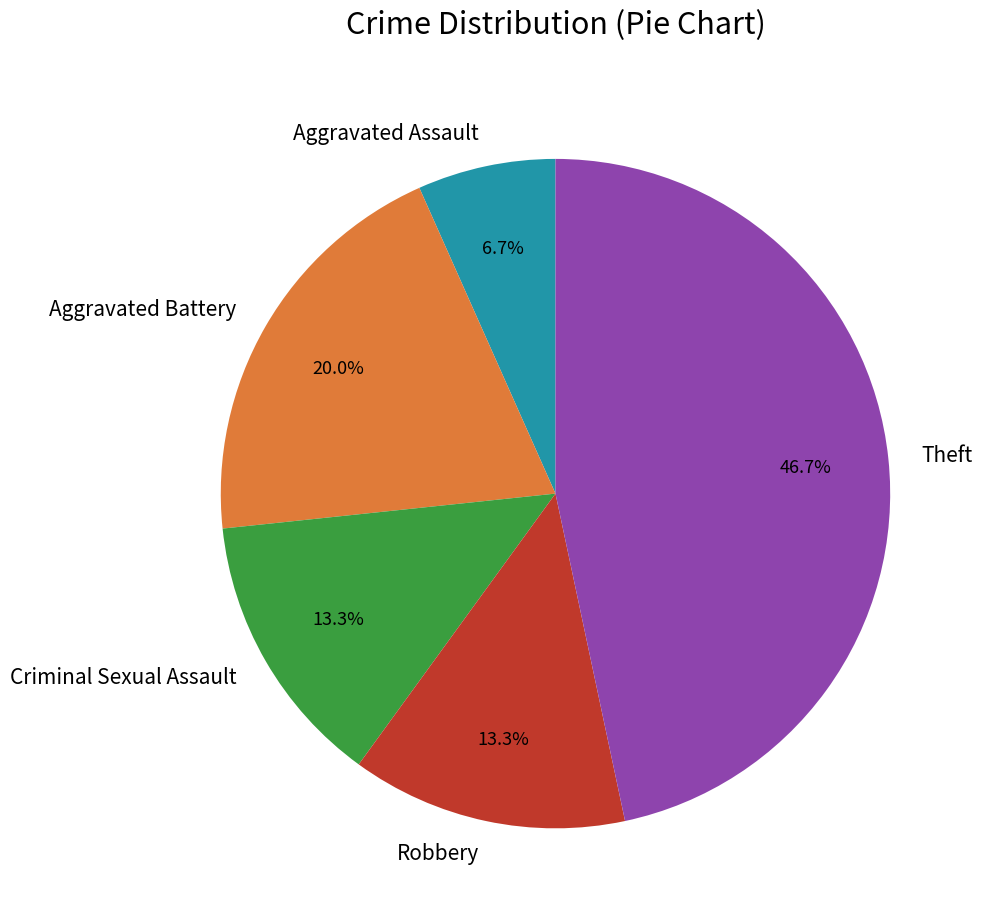

Combined, what portion of the pie is Aggravated Battery and Theft?

66.7%